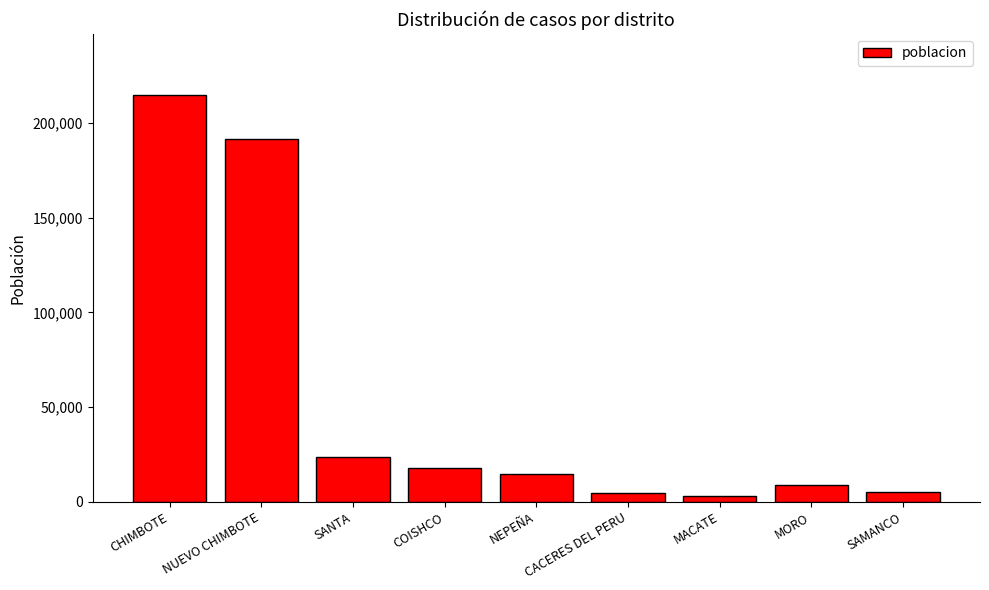

True or false: the data shows 191290 at NUEVO CHIMBOTE.

True